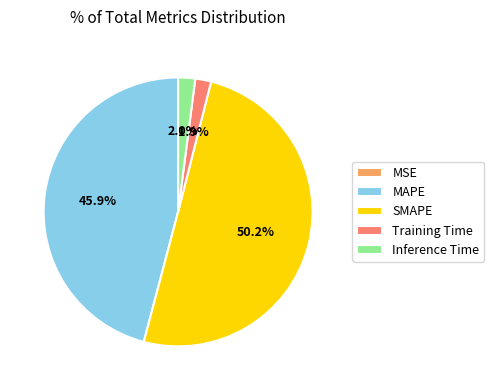

Does Training Time account for over 50% of the chart?

No